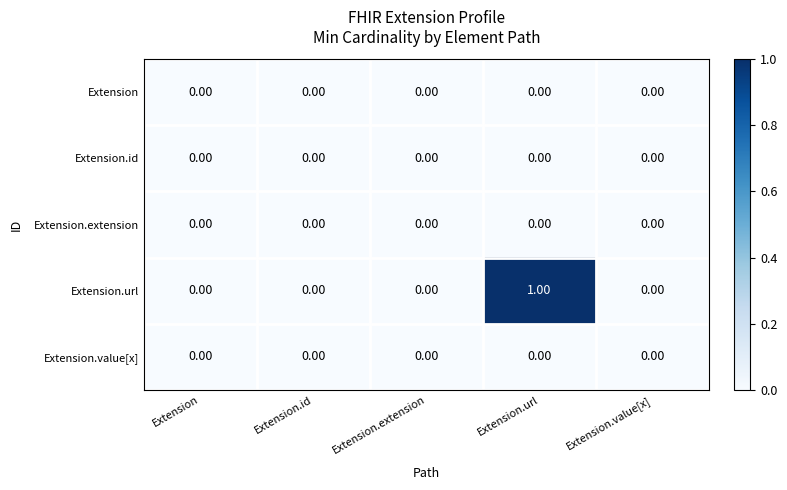

Which category has the highest value across all series?

Extension.url